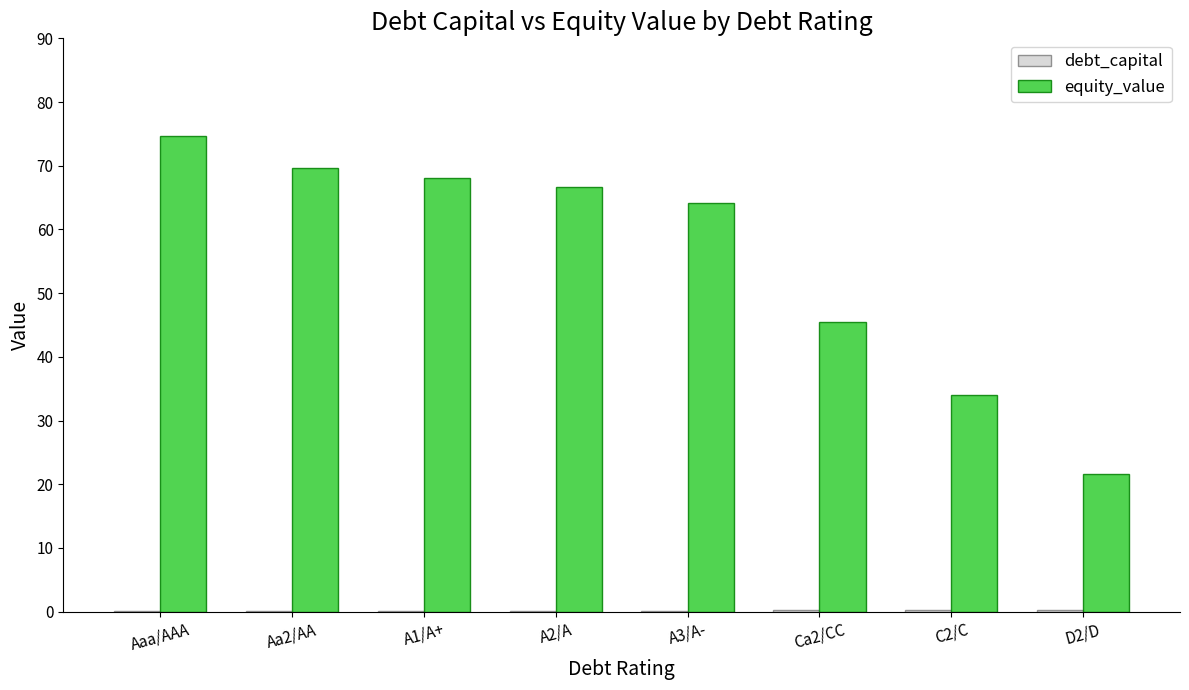

Which category has the highest value across all series?

Aaa/AAA